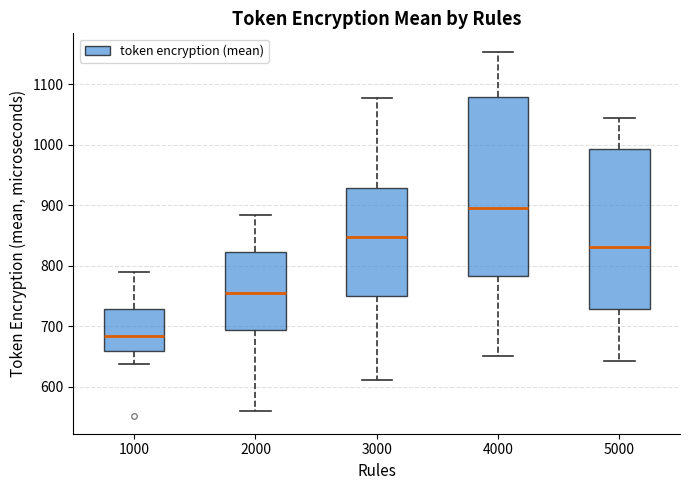

Reading left to right, read every box against the y-axis: the position of its median line, the range the box covers, and the ends of its whiskers. The values are not printed on the chart, so give them approximately, as read against the axis.

1000: median 680, box 660 to 730, whiskers 640 to 790
2000: median 760, box 690 to 820, whiskers 560 to 880
3000: median 850, box 750 to 930, whiskers 610 to 1080
4000: median 900, box 780 to 1080, whiskers 650 to 1150
5000: median 830, box 730 to 990, whiskers 640 to 1040